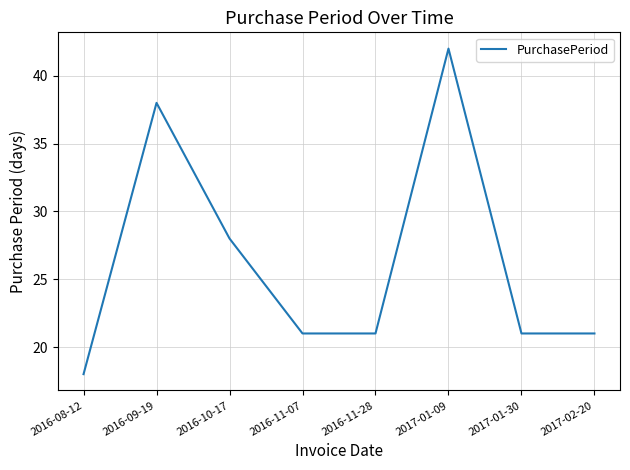

Reading left to right, list all the values displayed in this chart.

18	38	28	21	21	42	21	21